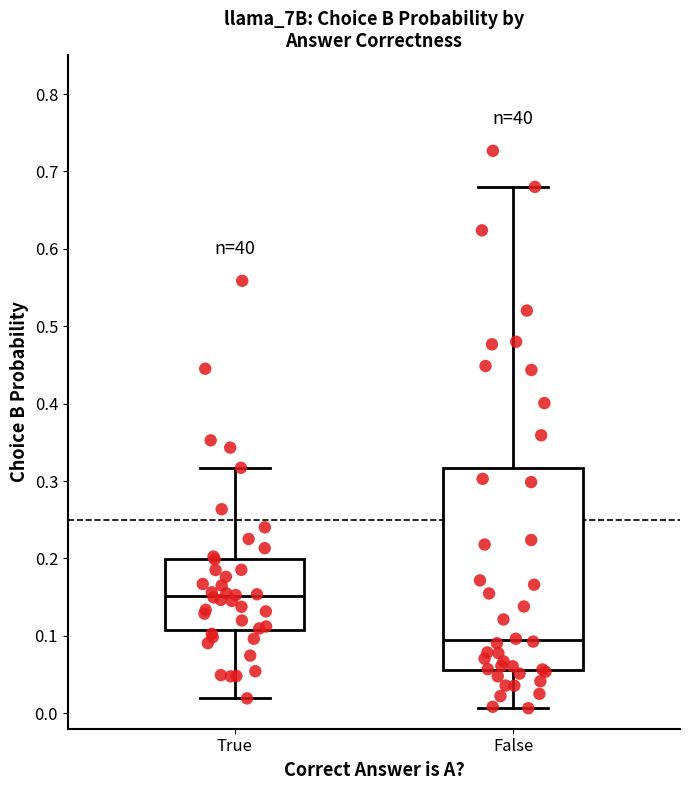

Which box's median line is the lowest?

False